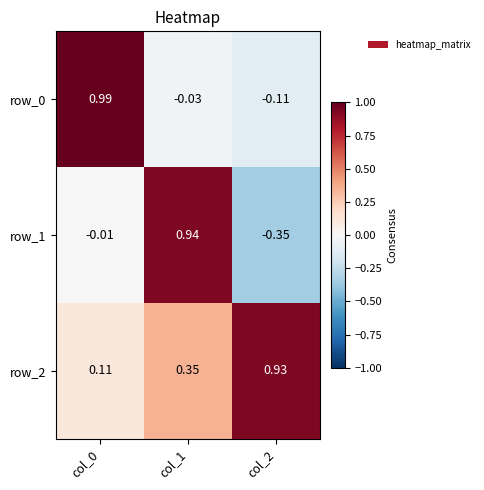

At how many categories does at least one series exceed 0?

3